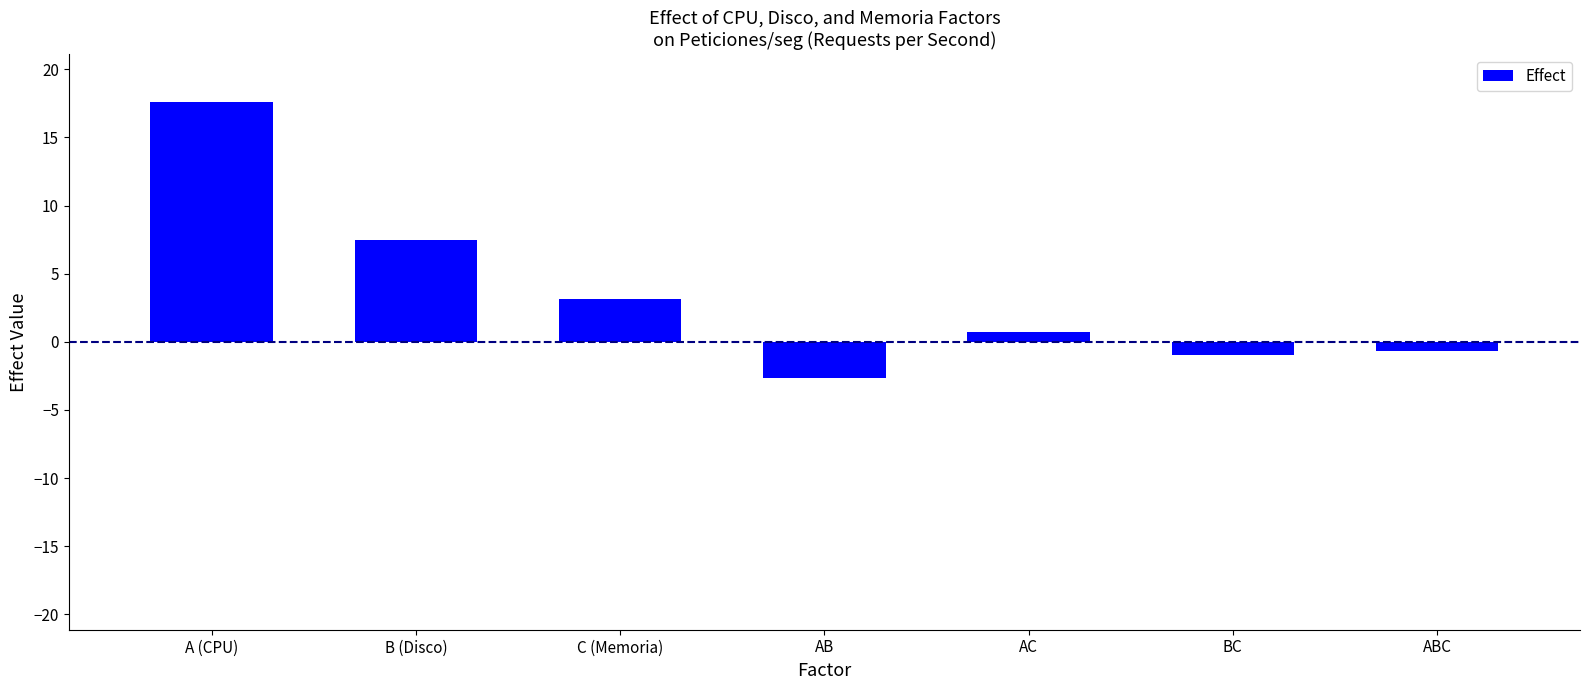

What is the change in value from B (Disco) to C (Memoria)?

-4.4